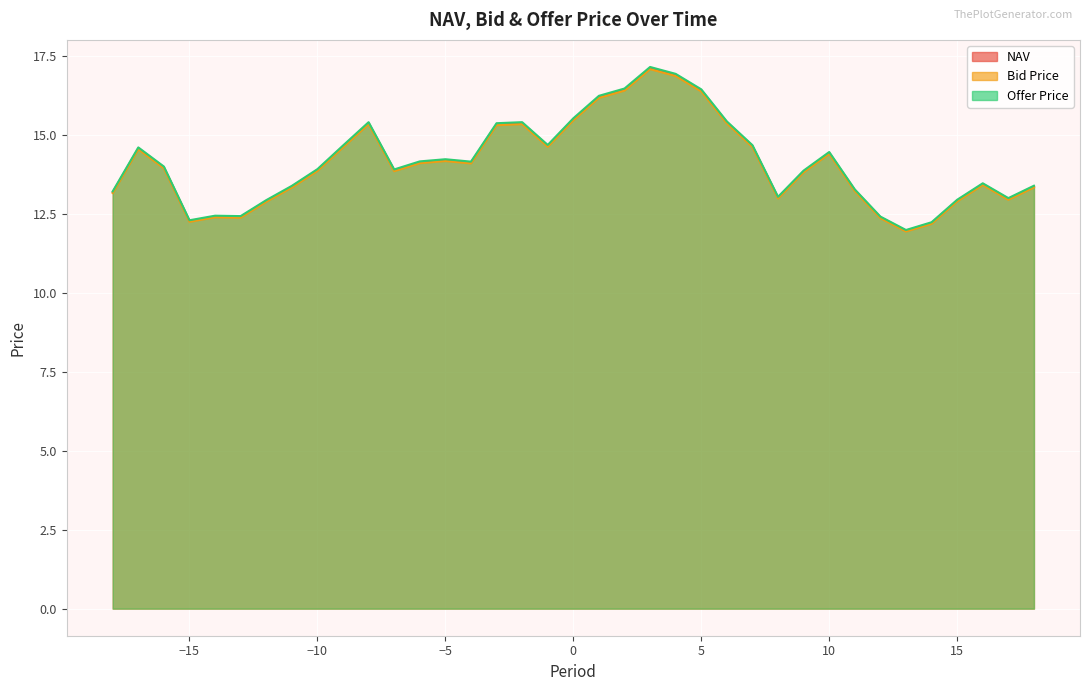

Reading left to right, transcribe all the data shown in this chart.

NAV: -18=13.2	-17=14.6	-16=14.0	-15=12.3	-14=12.4	-13=12.4	-12=12.9	-11=13.4	-10=13.9	-9=14.6	-8=15.4	-7=13.9	-6=14.1	-5=14.2	-4=14.1	-3=15.3	-2=15.4	-1=14.6	0=15.5	1=16.2	2=16.4	3=17.1	4=16.9	5=16.4	6=15.4	7=14.6	8=13.0	9=13.8	10=14.4	11=13.2	12=12.4	13=12.0	14=12.2	15=12.9	16=13.4	17=13.0	18=13.4
Bid Price: -18=13.2	-17=14.5	-16=13.9	-15=12.2	-14=12.4	-13=12.4	-12=12.9	-11=13.3	-10=13.9	-9=14.6	-8=15.3	-7=13.8	-6=14.1	-5=14.2	-4=14.1	-3=15.3	-2=15.3	-1=14.6	0=15.5	1=16.2	2=16.4	3=17.1	4=16.9	5=16.4	6=15.4	7=14.6	8=13.0	9=13.8	10=14.4	11=13.2	12=12.4	13=11.9	14=12.2	15=12.9	16=13.4	17=12.9	18=13.3
Offer Price: -18=13.2	-17=14.6	-16=14.0	-15=12.3	-14=12.4	-13=12.4	-12=12.9	-11=13.4	-10=13.9	-9=14.7	-8=15.4	-7=13.9	-6=14.2	-5=14.2	-4=14.1	-3=15.4	-2=15.4	-1=14.7	0=15.5	1=16.2	2=16.5	3=17.1	4=16.9	5=16.4	6=15.4	7=14.7	8=13.0	9=13.9	10=14.5	11=13.3	12=12.4	13=12.0	14=12.2	15=12.9	16=13.5	17=13.0	18=13.4